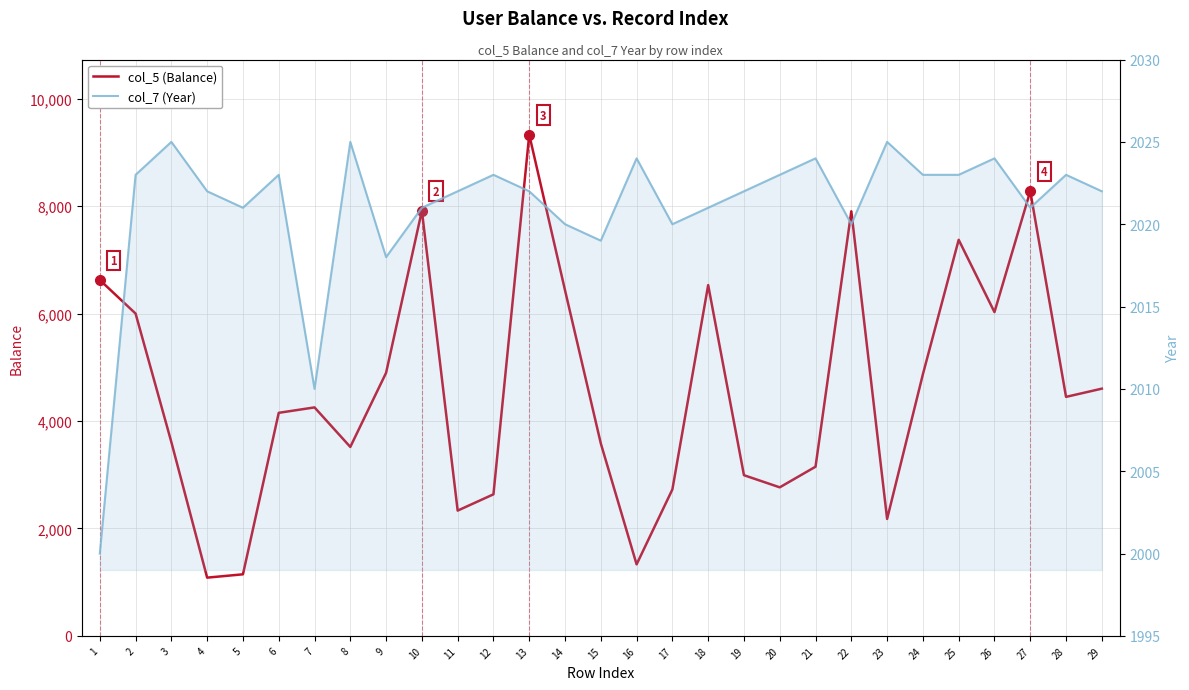

What is the sum of all col_7 (Year) values?

58609